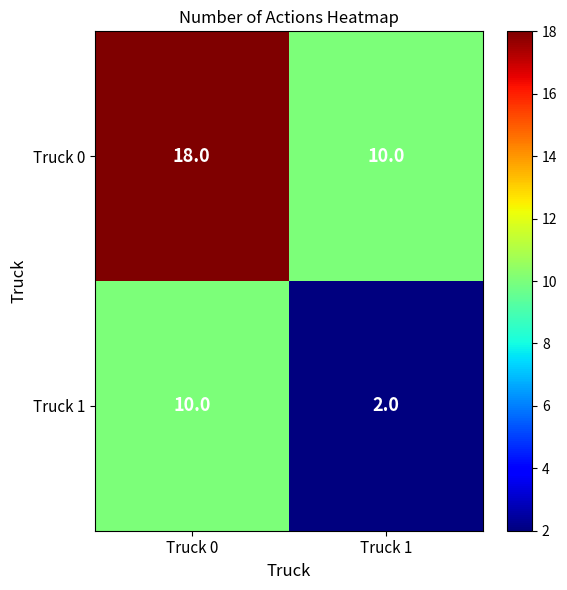

What is the difference between the maximum and minimum values in the Truck 0 series?

8